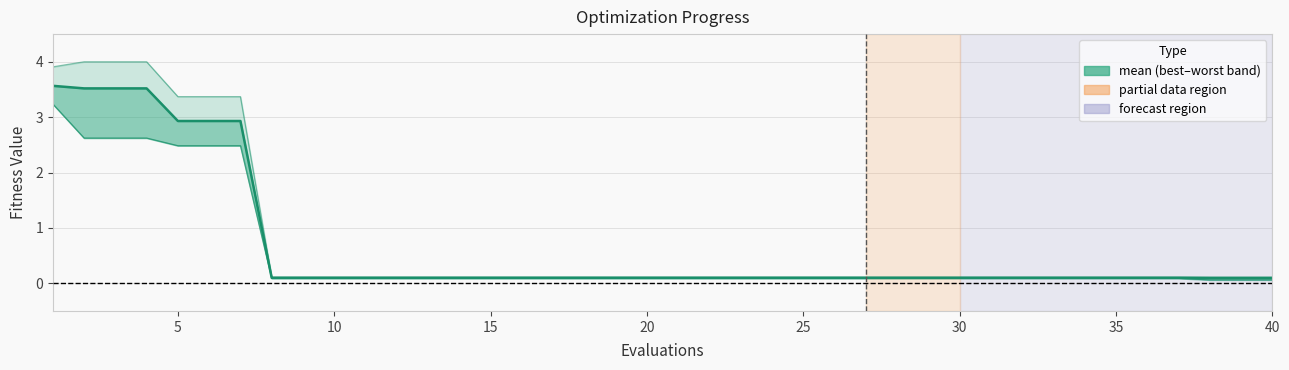

The mean series shows 0.1 at 10. True or false?

False